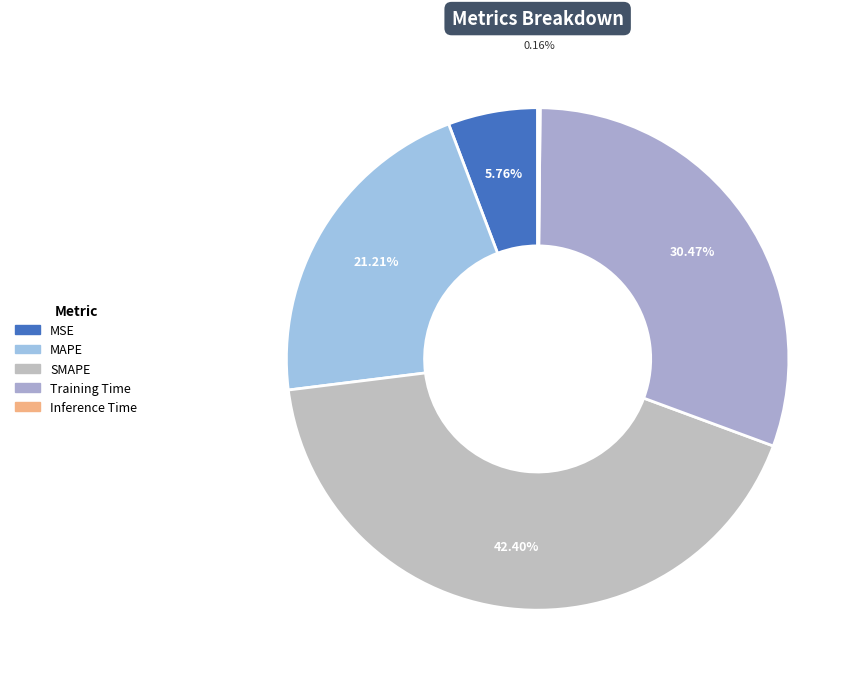

How much of the chart is everything except SMAPE?

57.6%